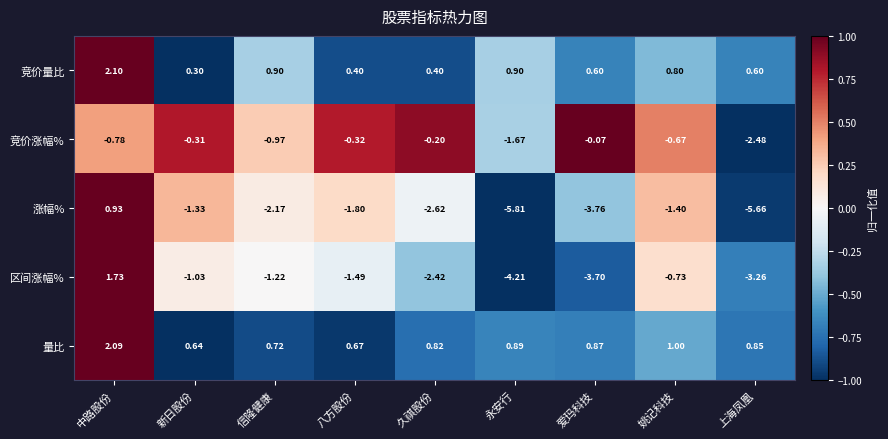

How many values in the 区间涨幅% series exceed -1?

2